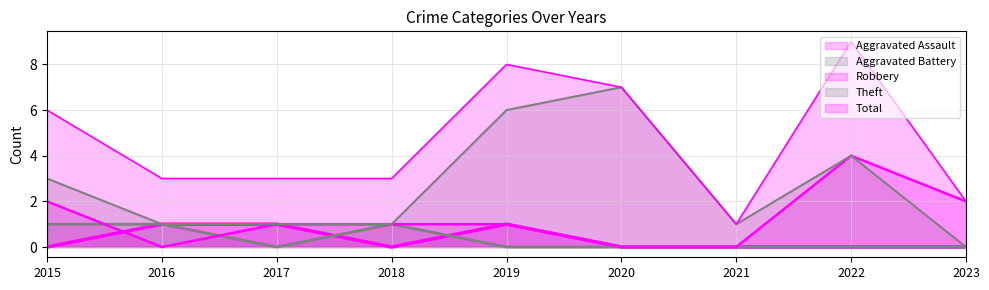

What is the total value across all series at 2023?

4